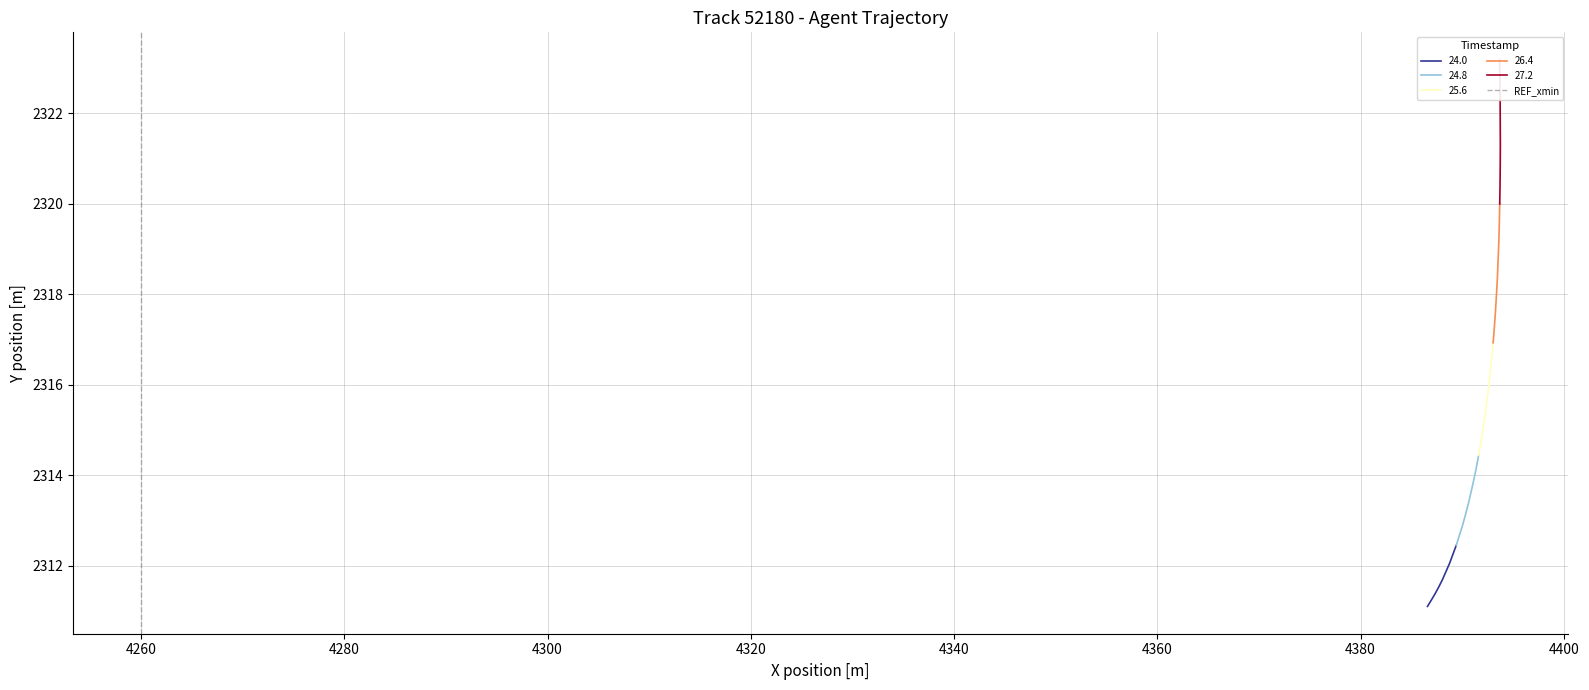

What is the lowest value of the 24.0 series?

2311.1